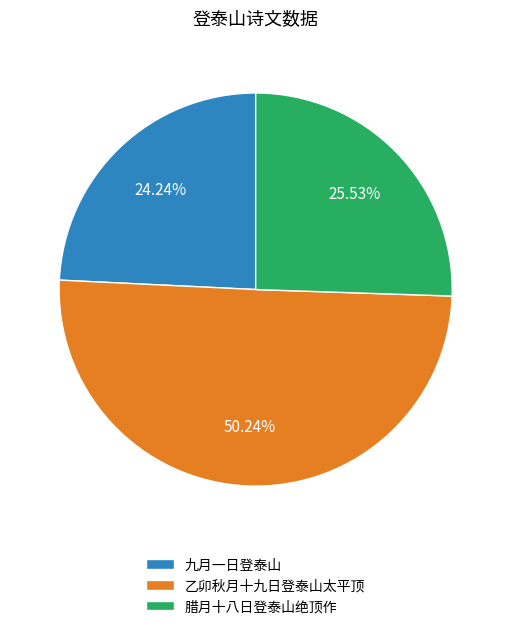

What percentage is NOT represented by 腊月十八日登泰山绝顶作?

74.5%